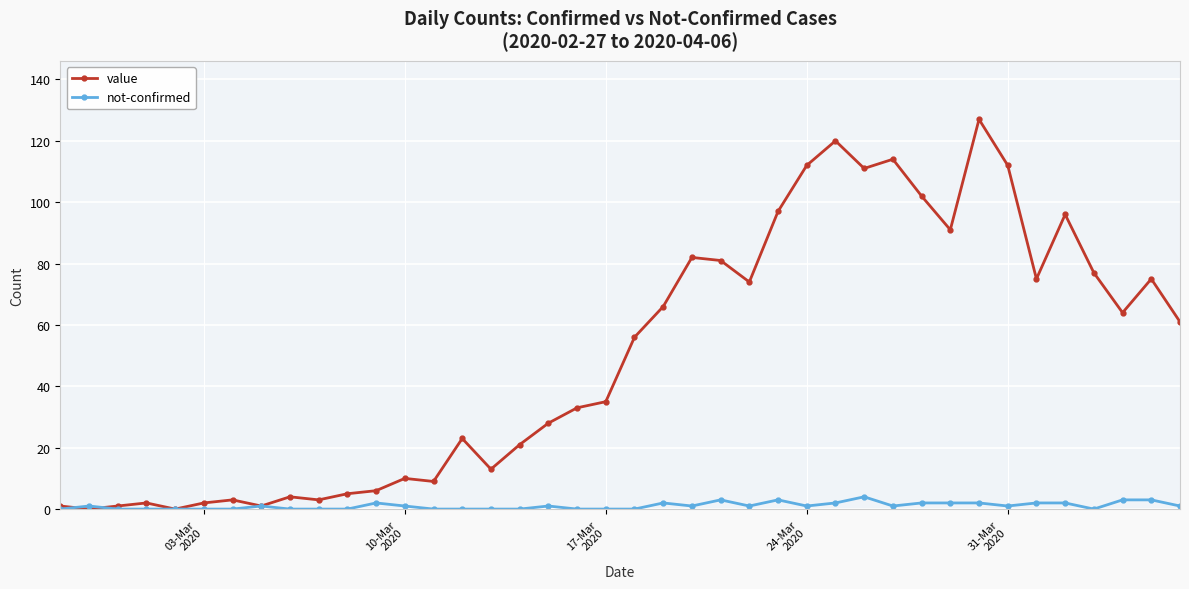

What is the greatest value displayed?

127